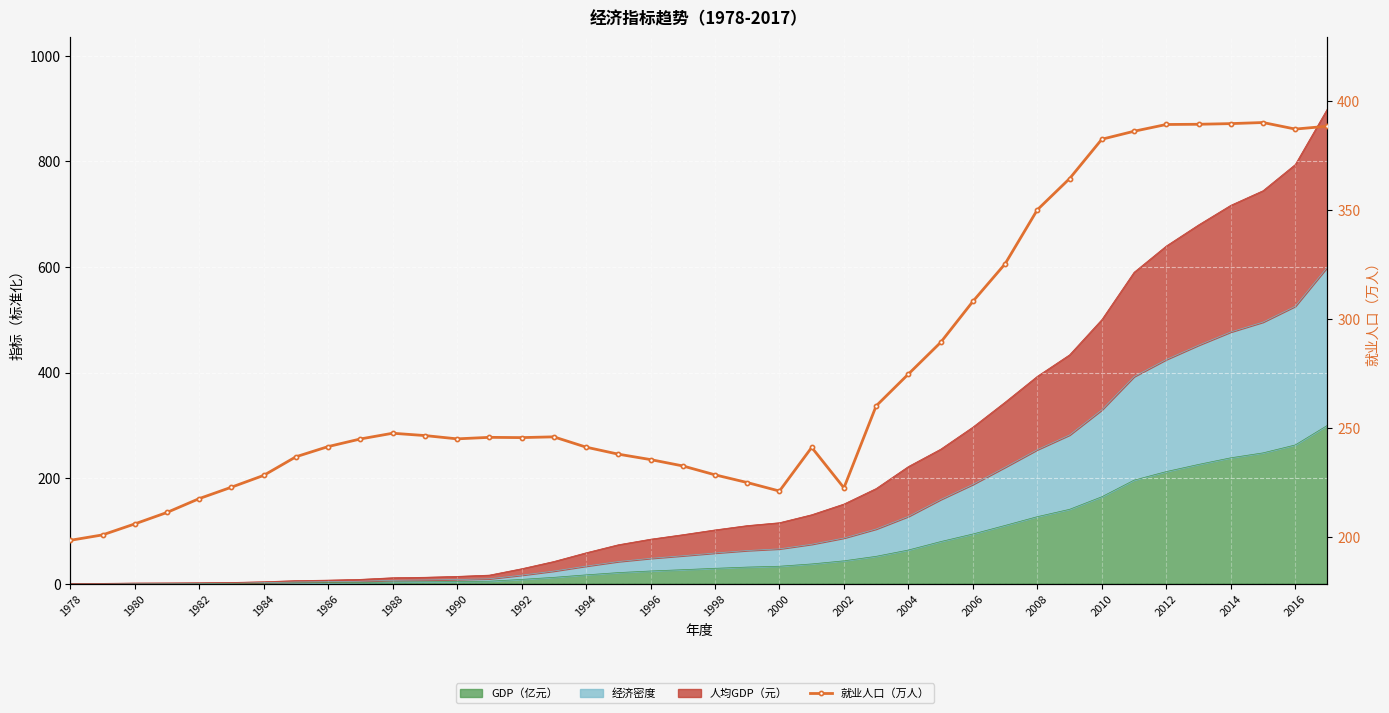

How many data points are less than 245?

19